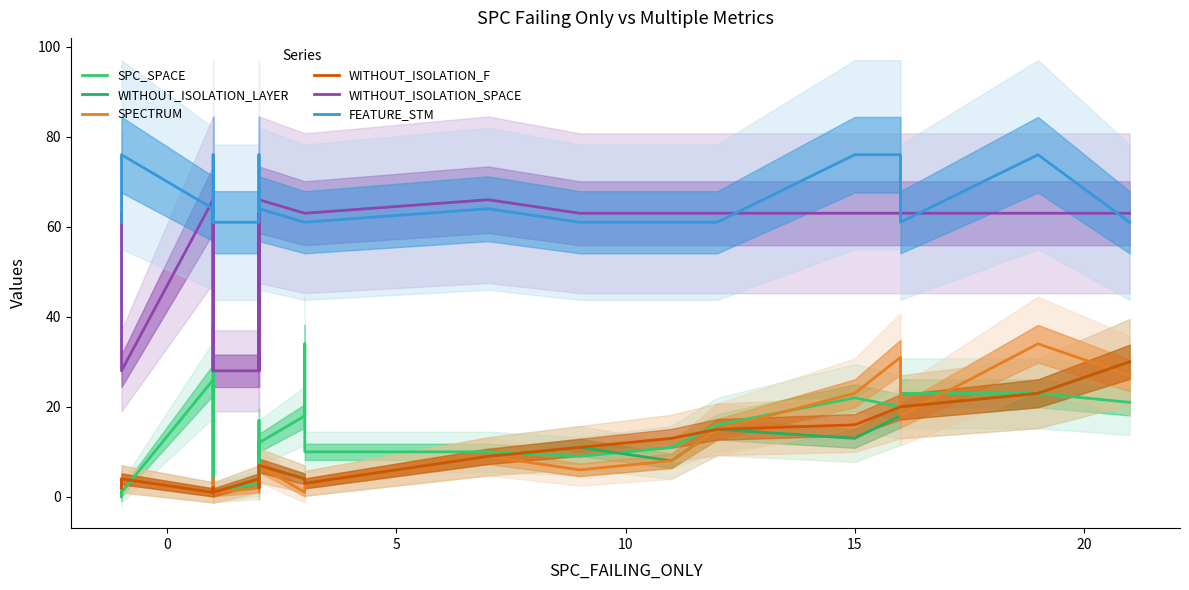

The FEATURE_STM series shows 31 at 17. True or false?

False